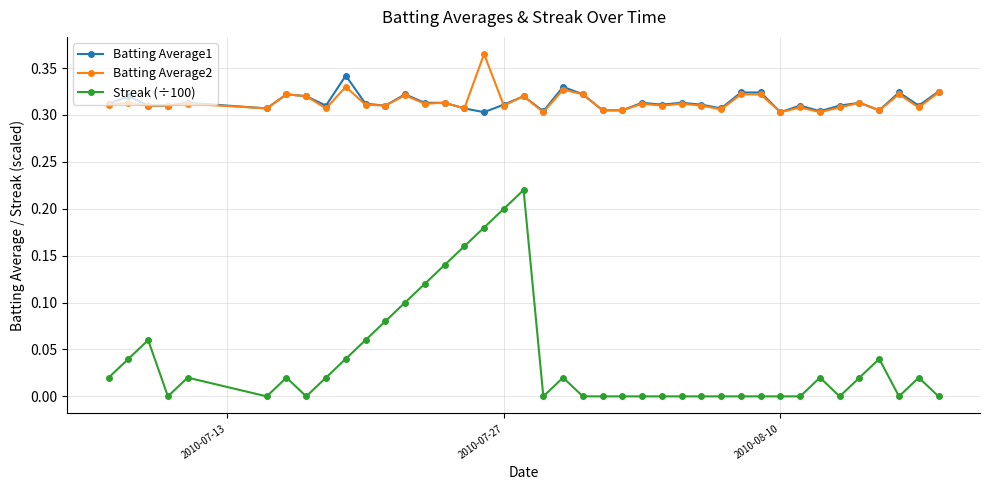

Rank the series by their maximum value, from lowest to highest.

Streak (÷100), Batting Average1, Batting Average2